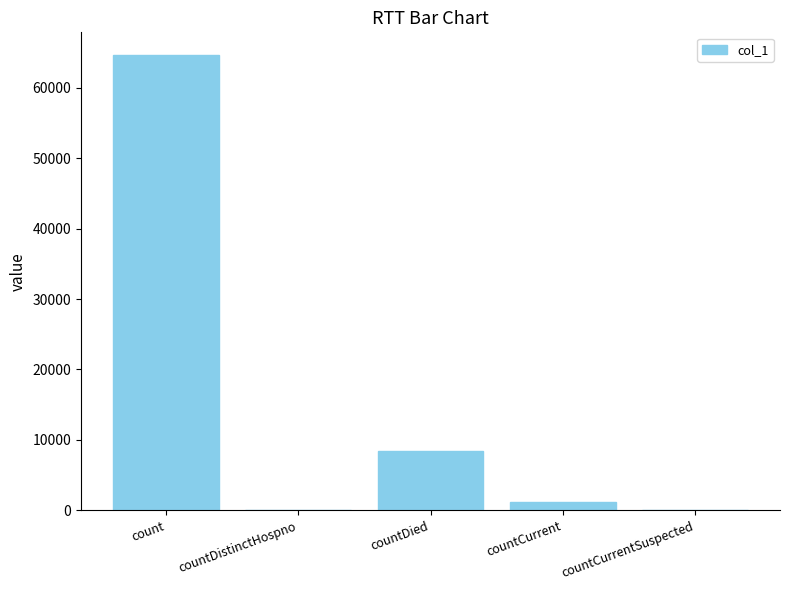

Are the bars horizontal?

No